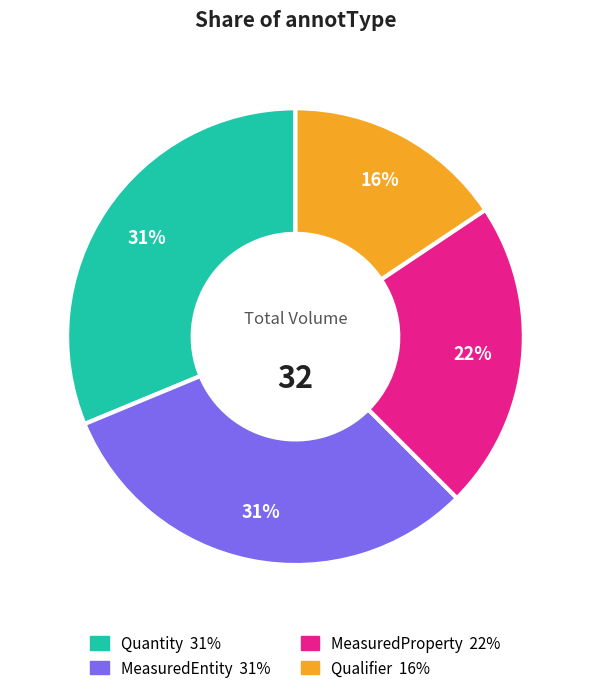

To the nearest percent, what is the average slice percentage?

25%